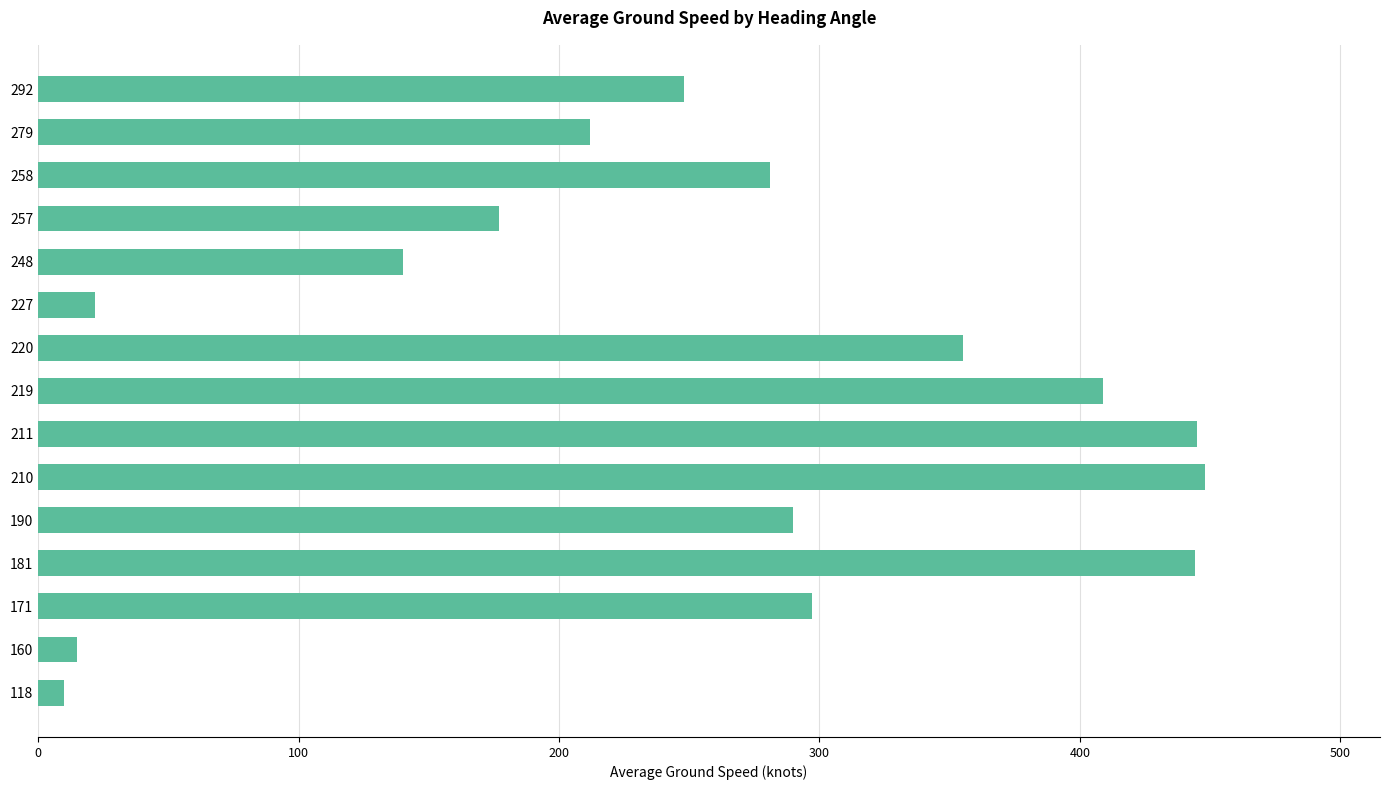

What is the change in value from 211 to 258?

-164